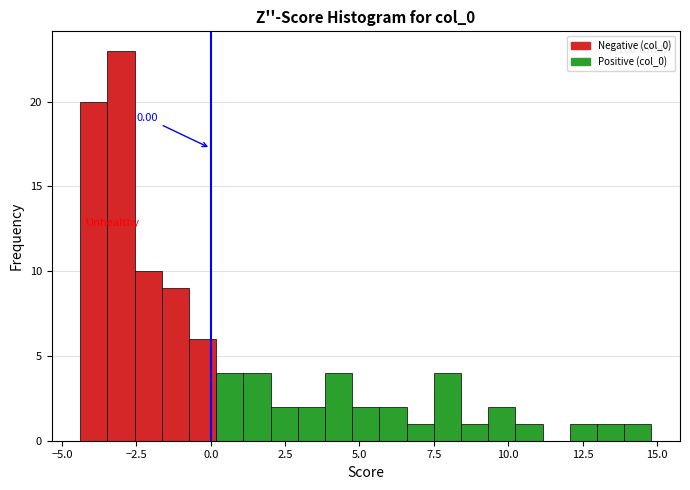

Around what value on the x-axis is the tallest bar? Give the approximate position of its centre, as read against the axis.

-3.0